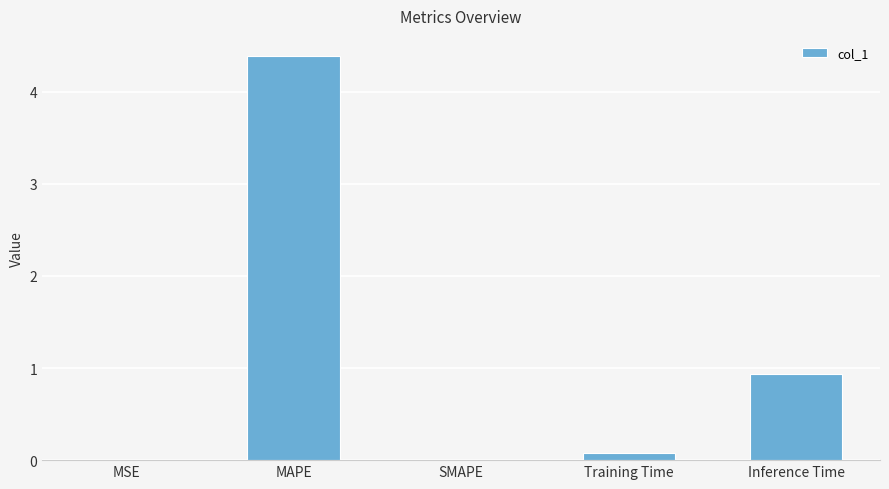

Which has a higher value, Inference Time or MSE?

Inference Time